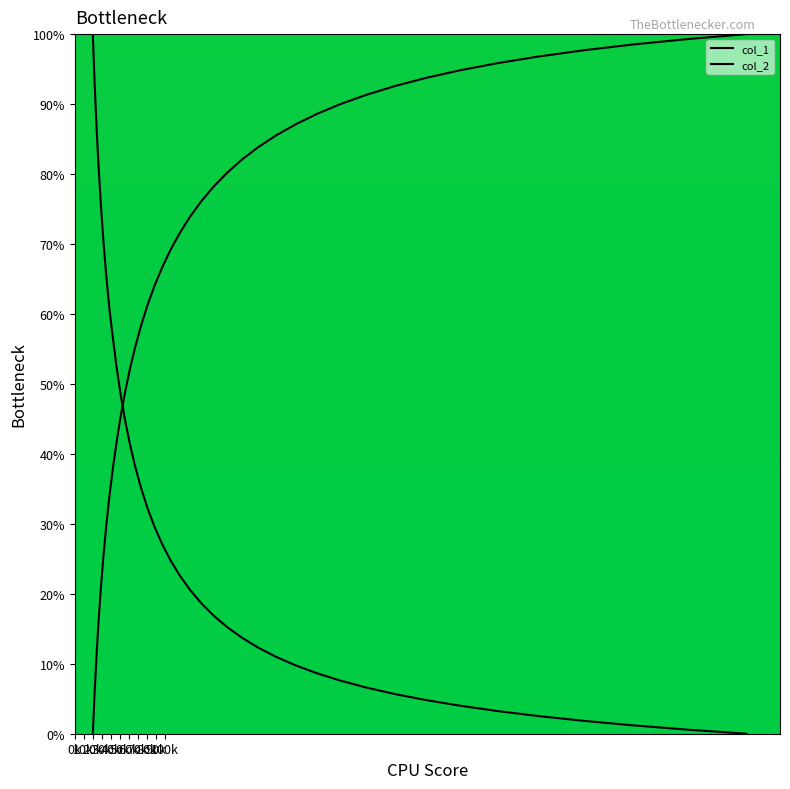

Does the chart have visible grid lines?

No